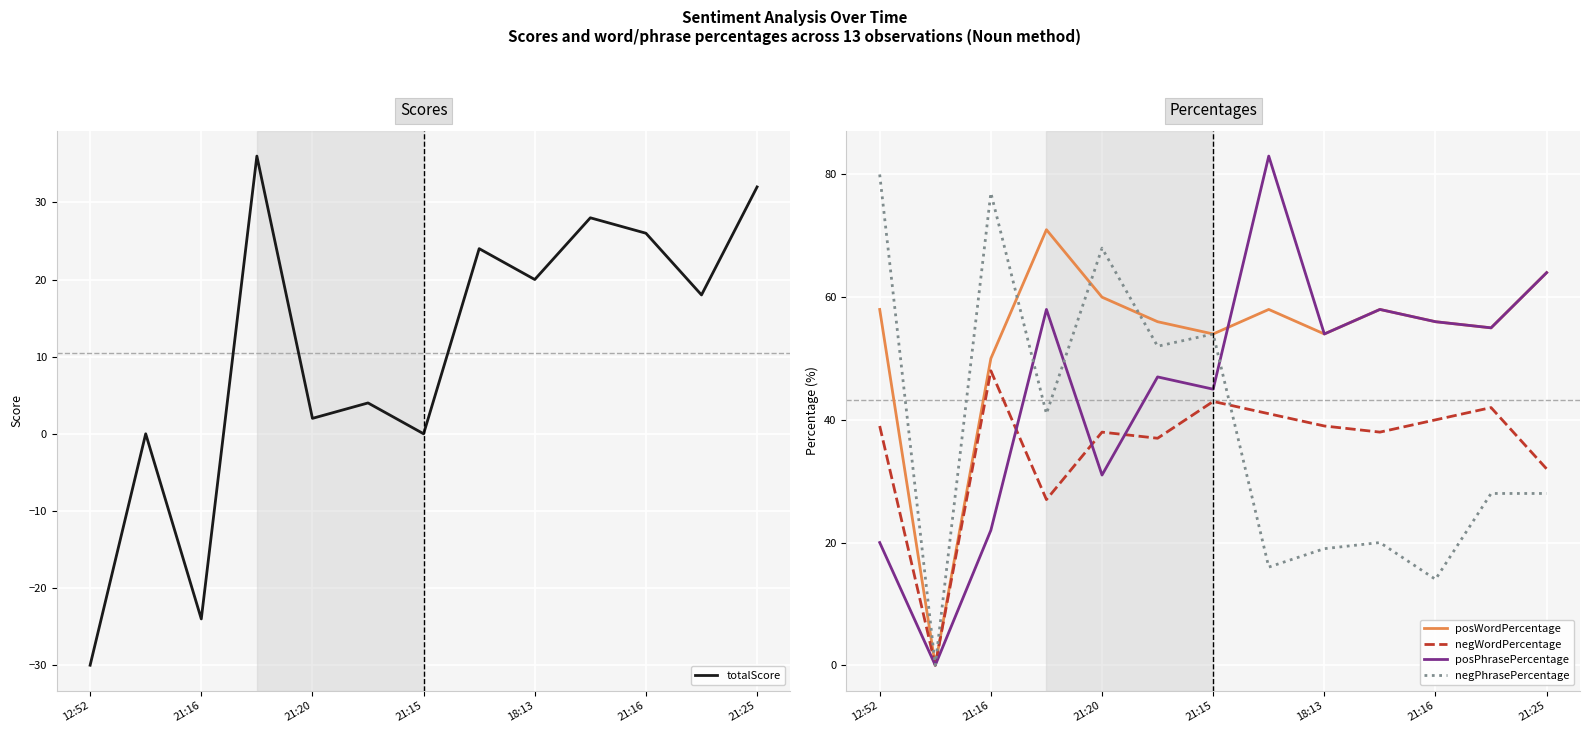

Which series has the widest spread of values?

posPhrasePercentage